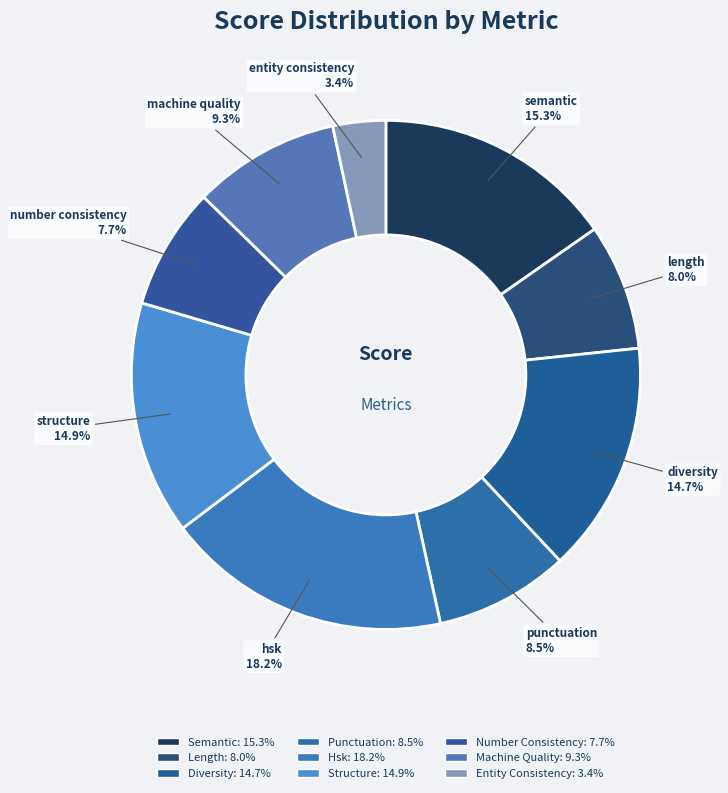

How many segments does this pie chart have?

9